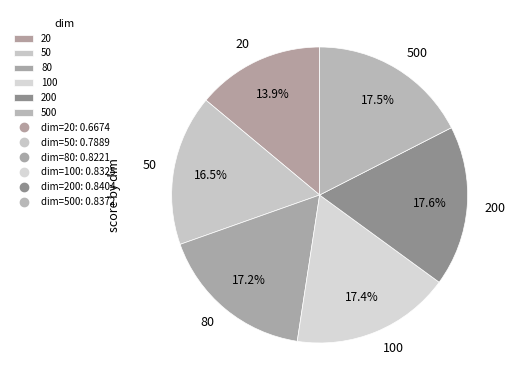

Which slice is the smallest?

20